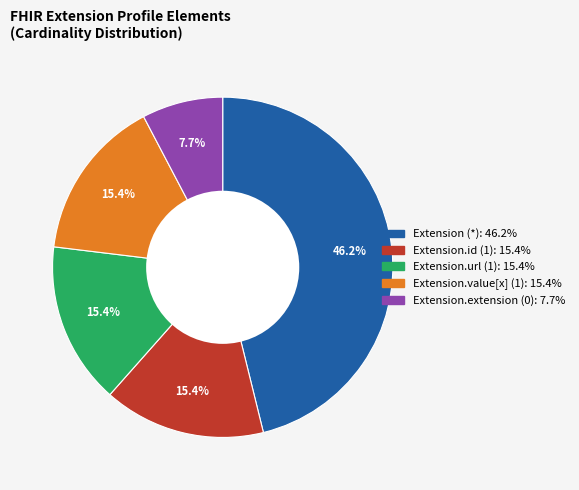

How many slices are in this pie chart?

5